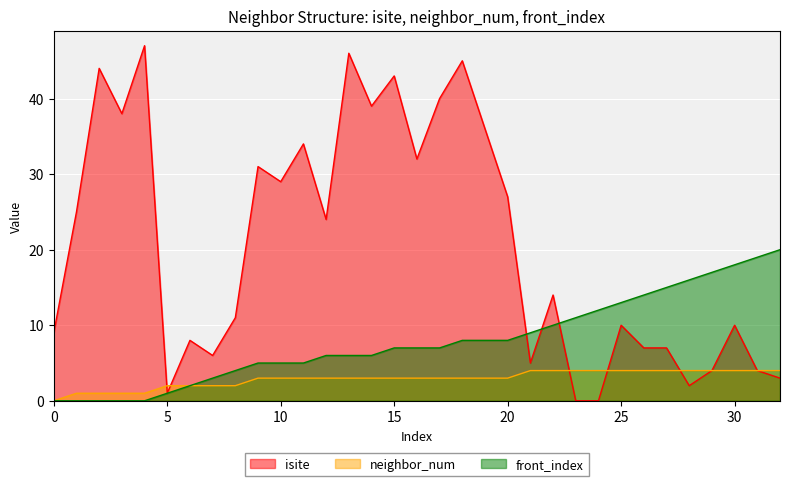

True or false: neighbor_num has a value of 4 at 31.

True